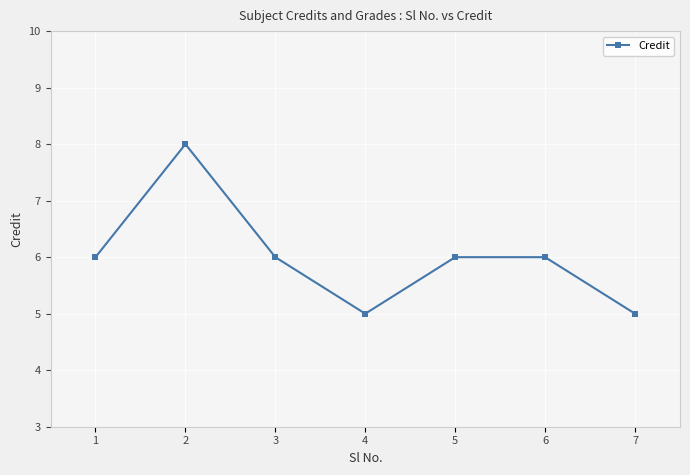

What is the average value?

6